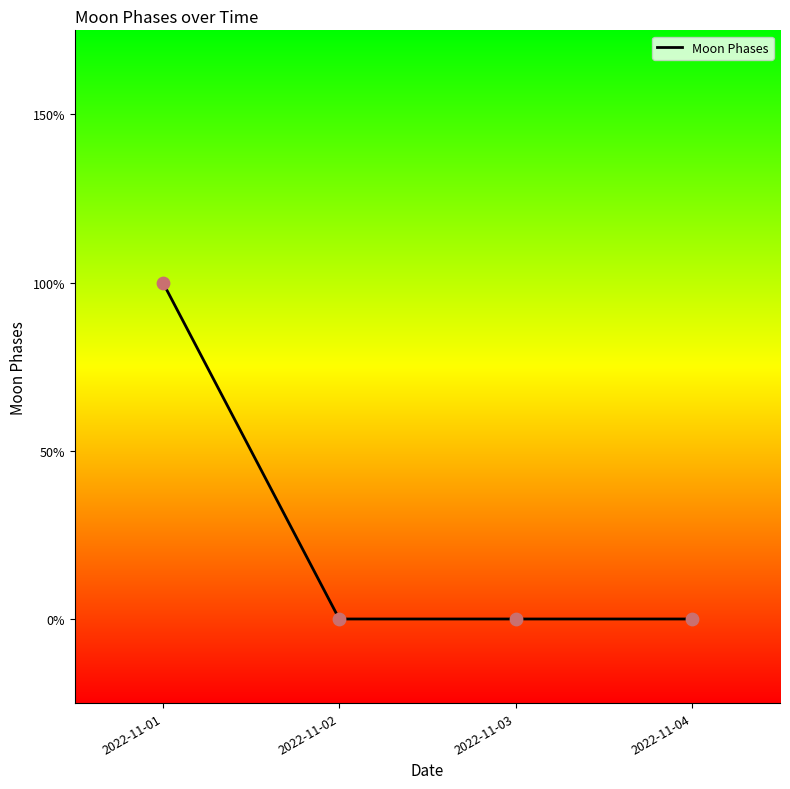

What is the change in value from 2022-11-01 to 2022-11-02?

-2